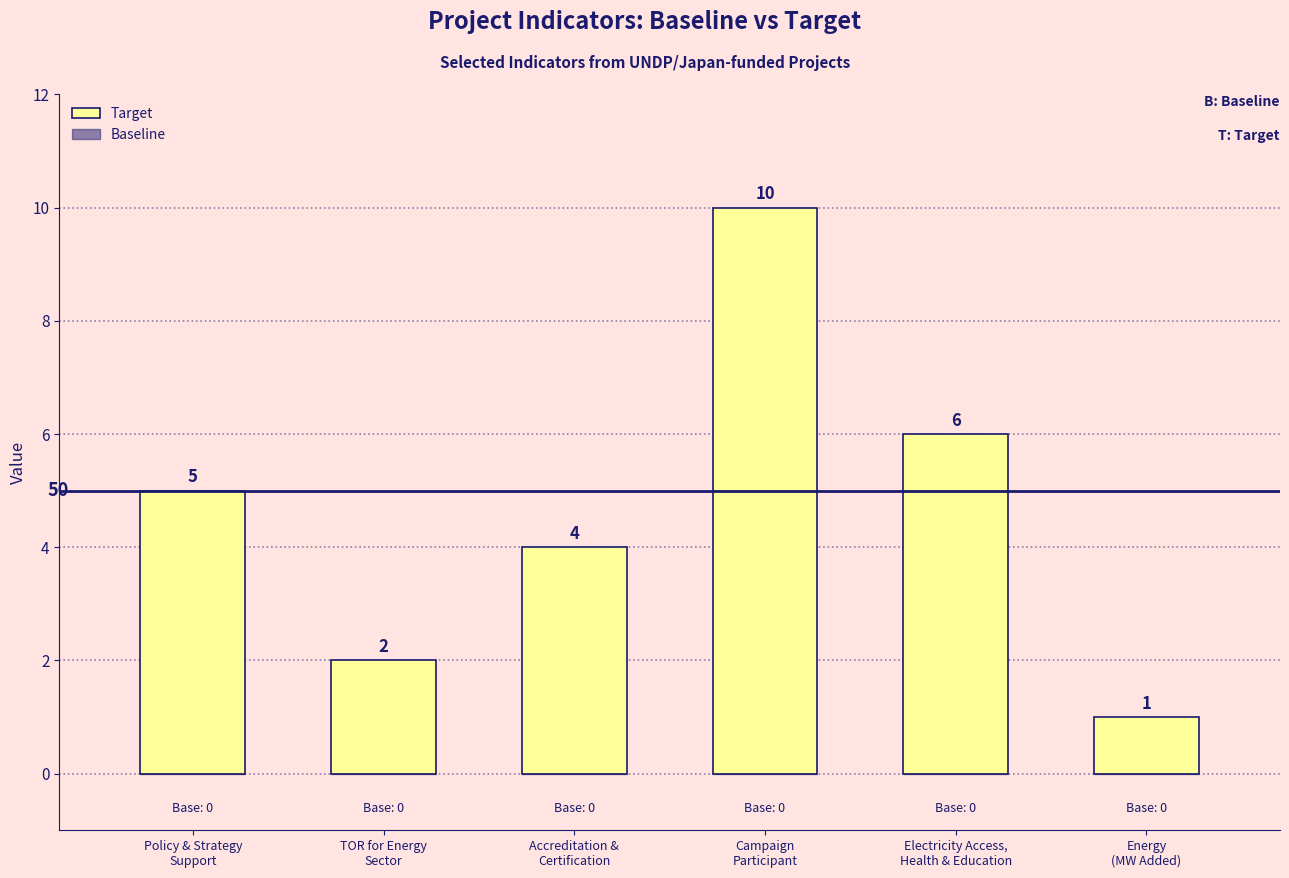

What is the average value?

5